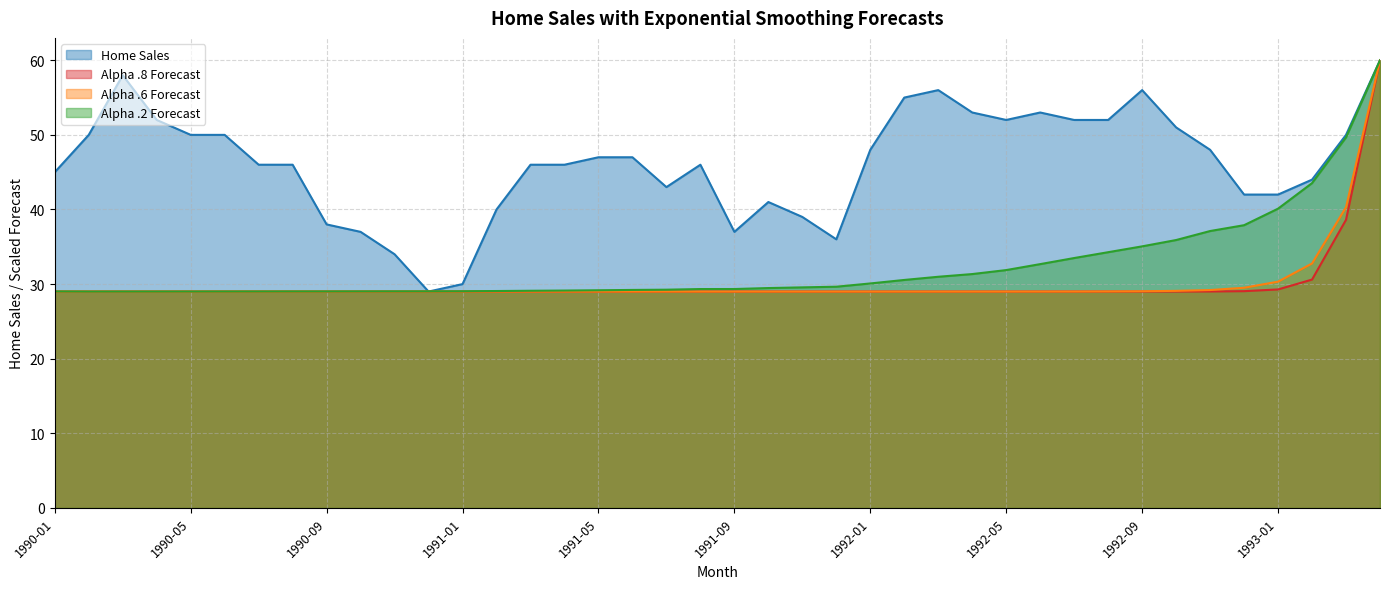

Which category has the lowest value in the Alpha .6 Forecast series?

1990-01